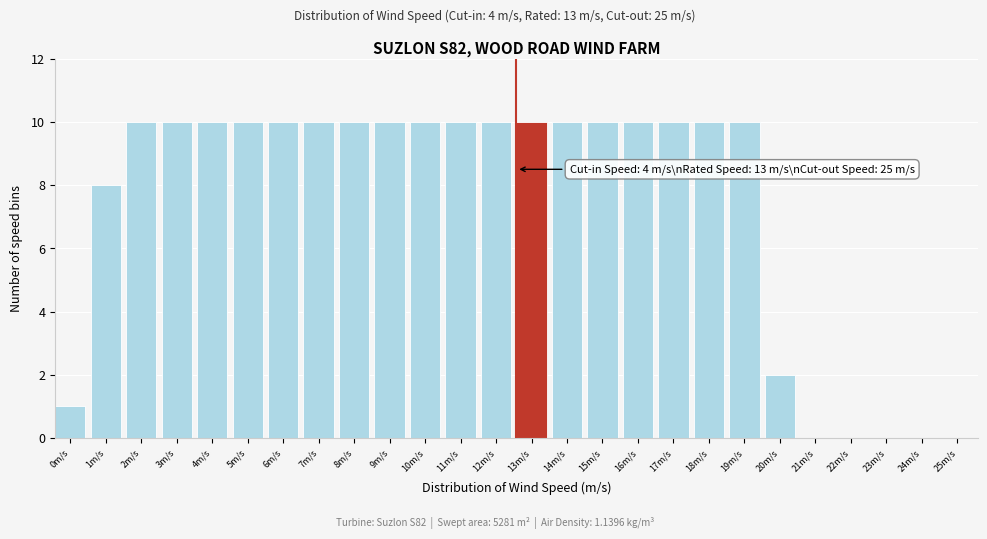

Reading left to right, list all the values displayed in this chart.

0m/s=1	1m/s=8	2m/s=10	3m/s=10	4m/s=10	5m/s=10	6m/s=10	7m/s=10	8m/s=10	9m/s=10	10m/s=10	11m/s=10	12m/s=10	13m/s=10	14m/s=10	15m/s=10	16m/s=10	17m/s=10	18m/s=10	19m/s=10	20m/s=2	21m/s=0	22m/s=0	23m/s=0	24m/s=0	25m/s=0